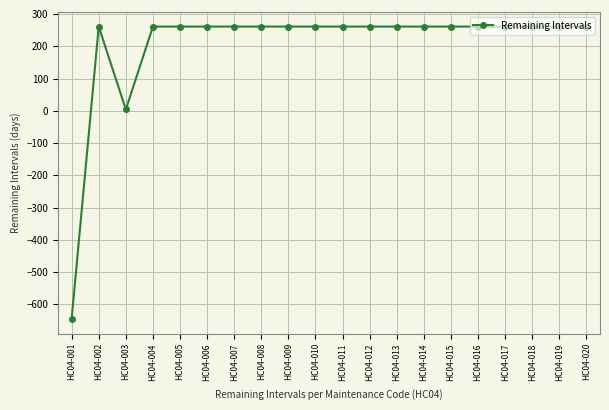

Count the number of data series in this chart.

1